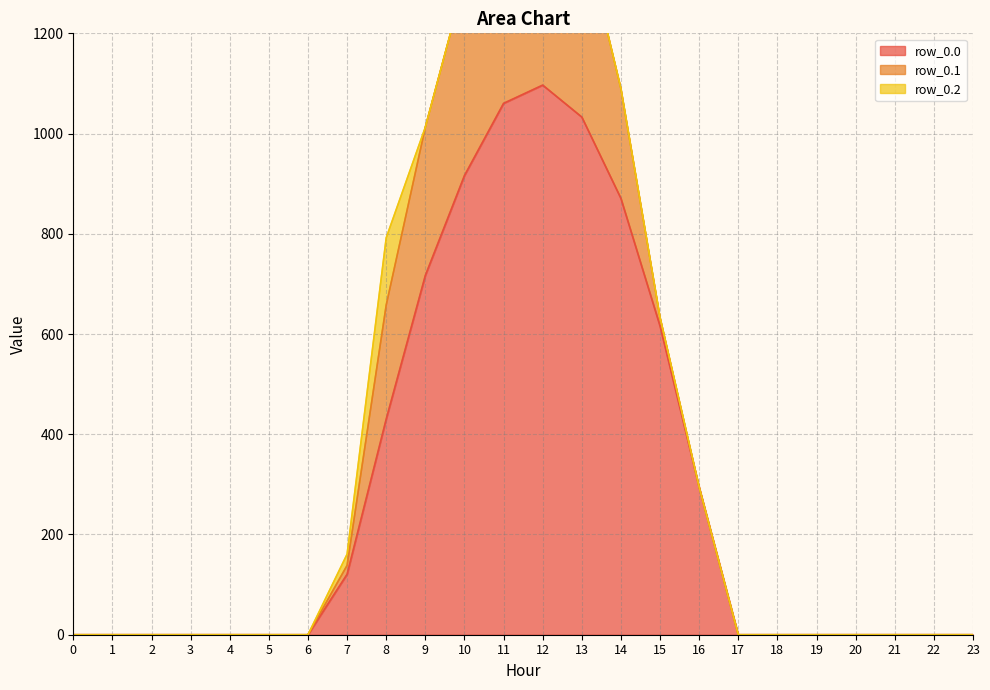

What is the sum of the row_0.1 values at 14 and 16?

219.2